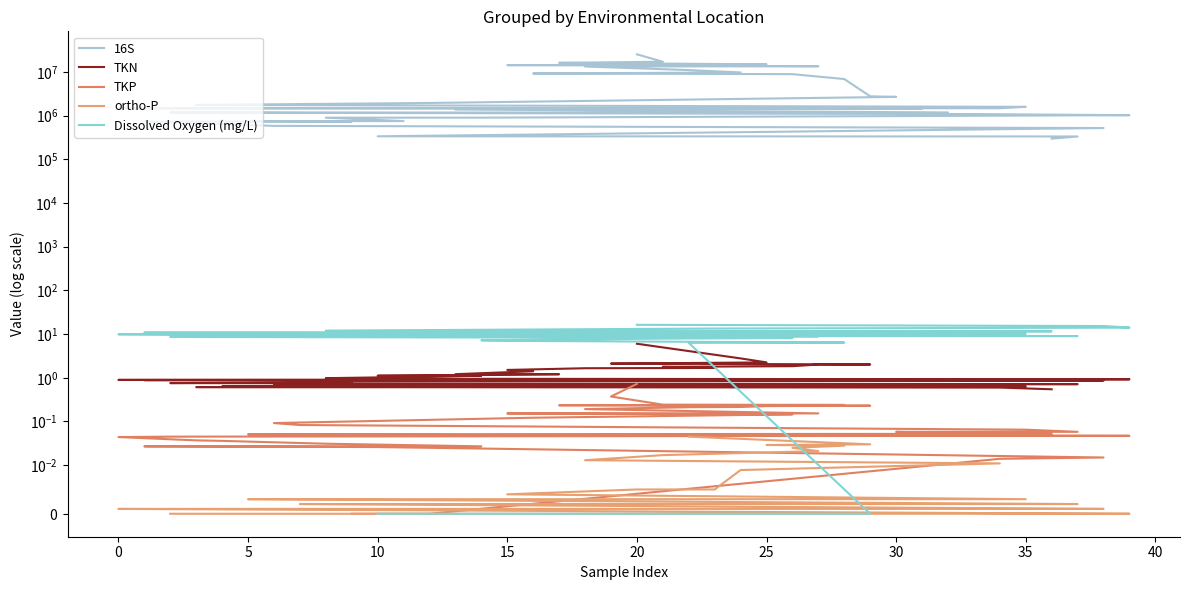

True or false: 16S has more than 1 points higher than both neighbors.

False